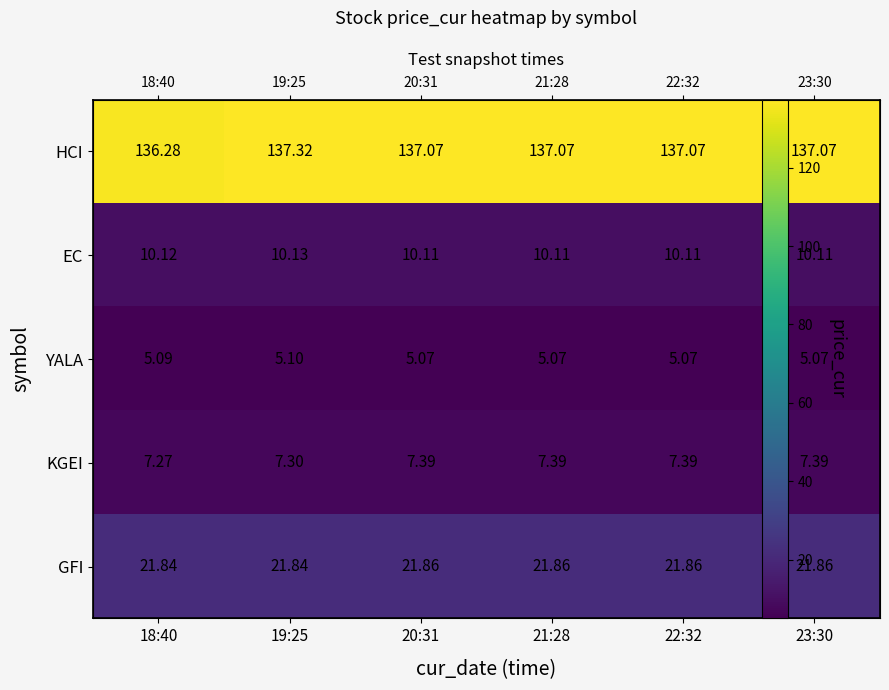

At how many categories does at least one series exceed 51?

6